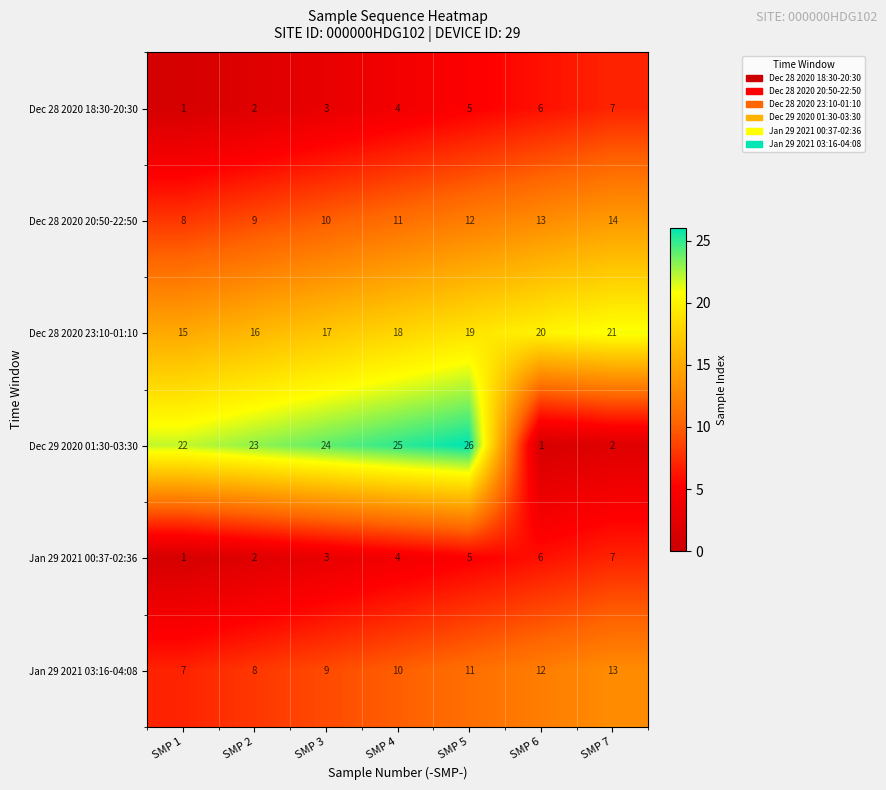

What is the total value across all series at SMP 3?

66